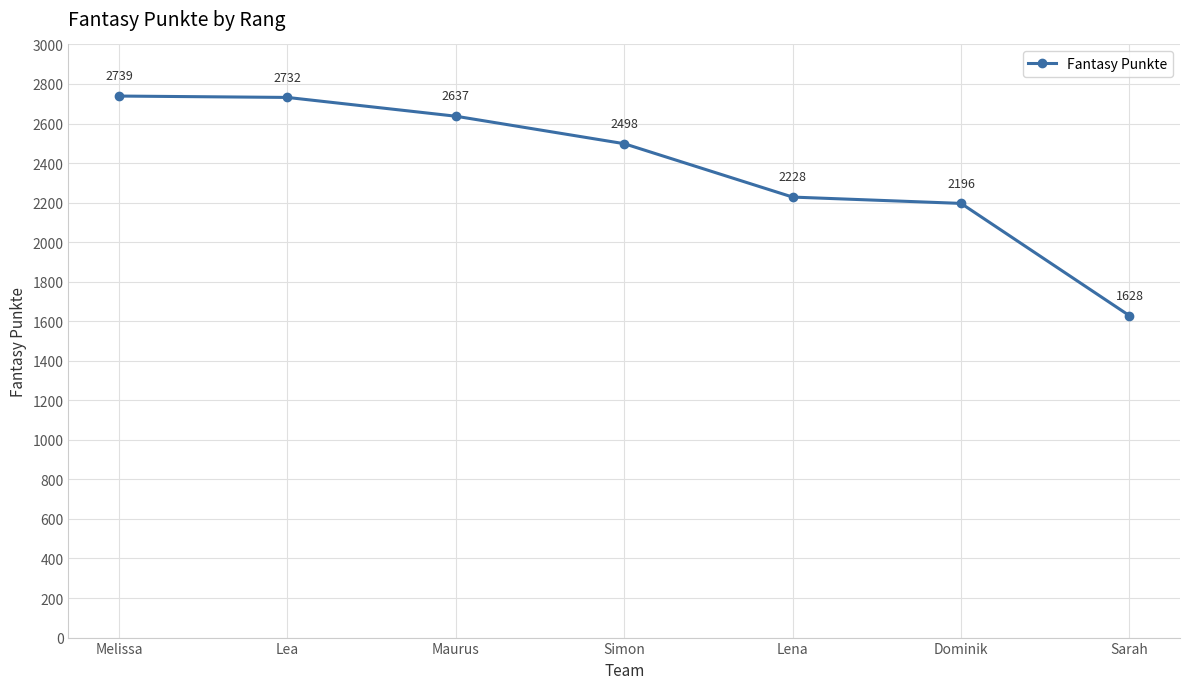

What is the maximum value shown in the chart?

2739